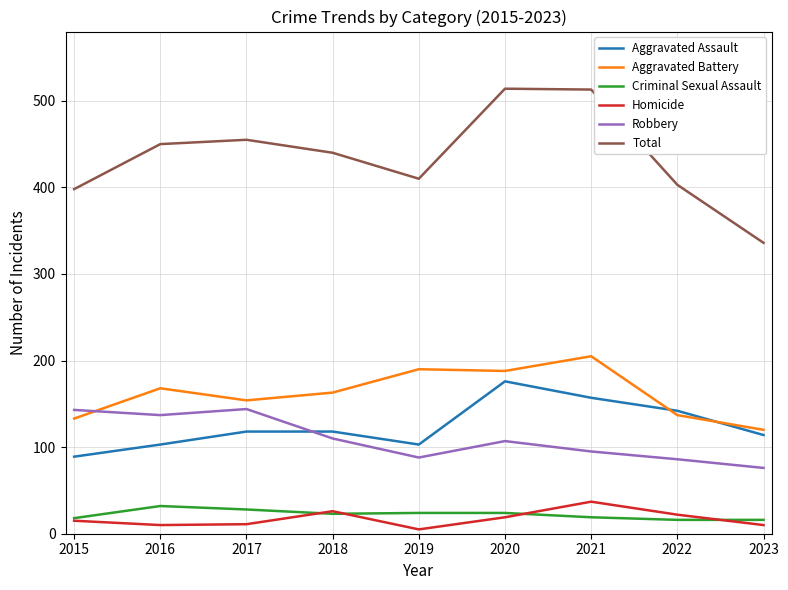

True or false: Aggravated Assault and Total cross at least once.

False